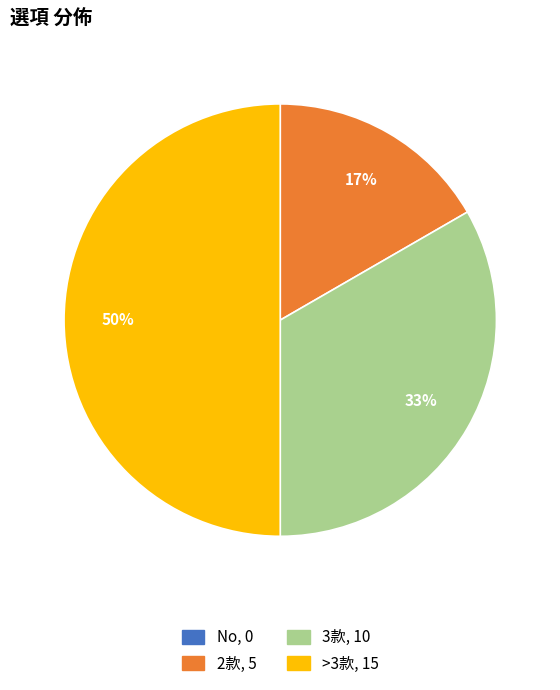

Which slice is the largest?

>3款